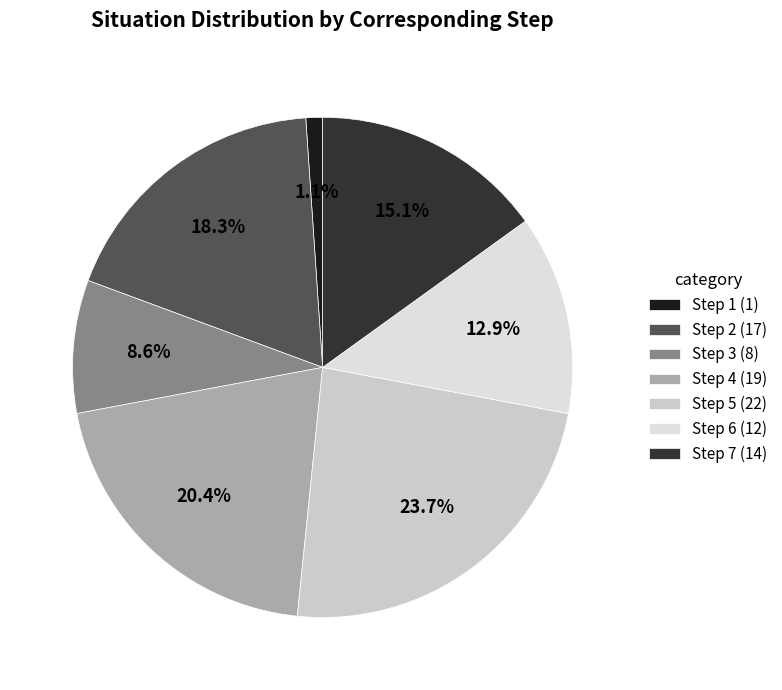

Combined, do Step 6 and Step 2 account for over 50%?

No